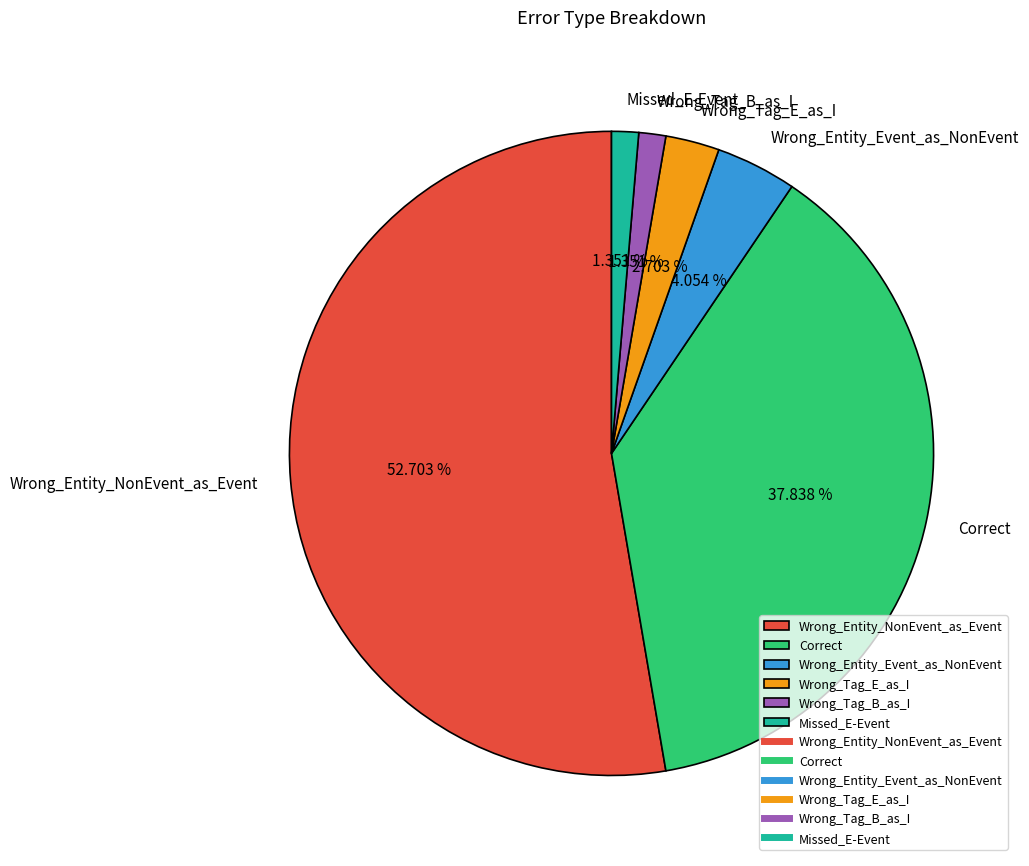

Is Wrong_Entity_NonEvent_as_Event the majority of the pie?

Yes